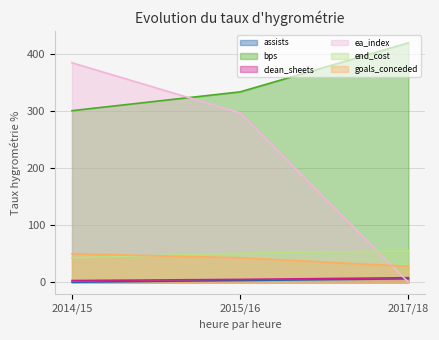

How many data points in ea_index are above 297?

1